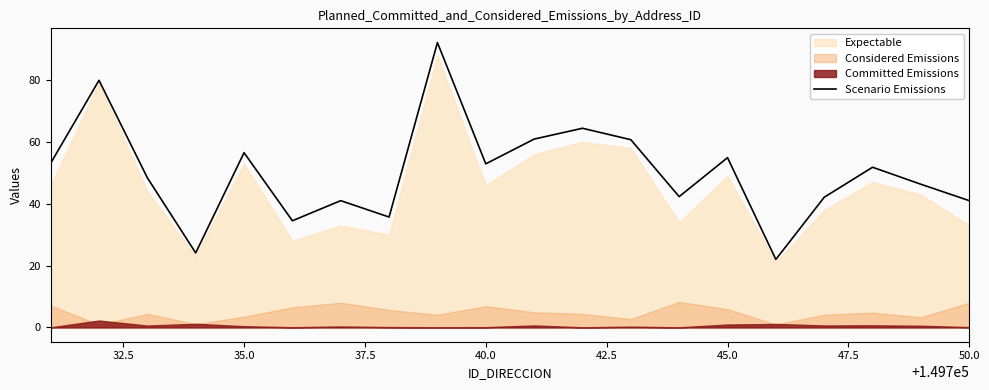

How many categories are shown in the chart?

20